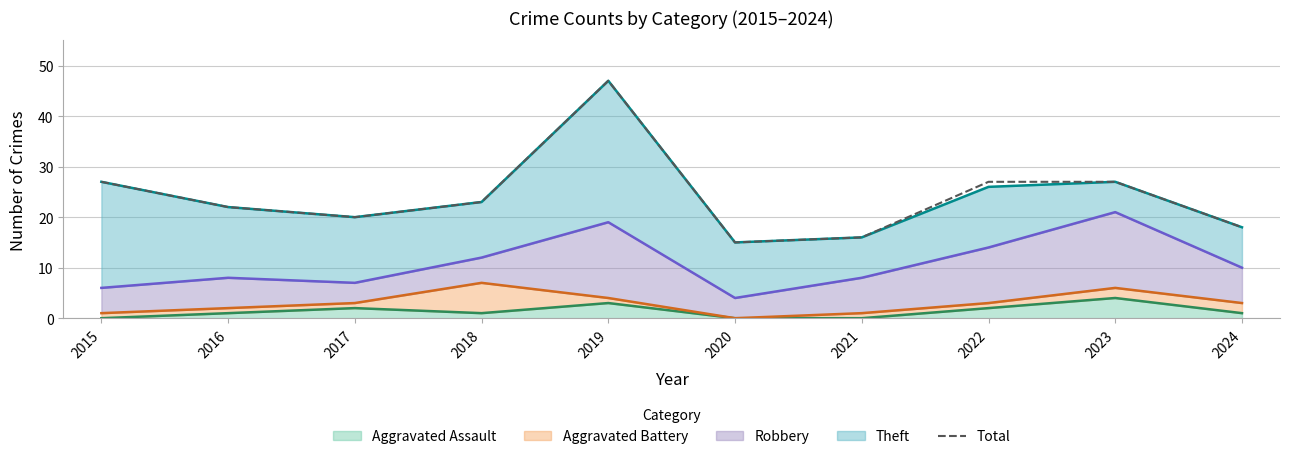

What is the value of the 2nd point from the left?

22